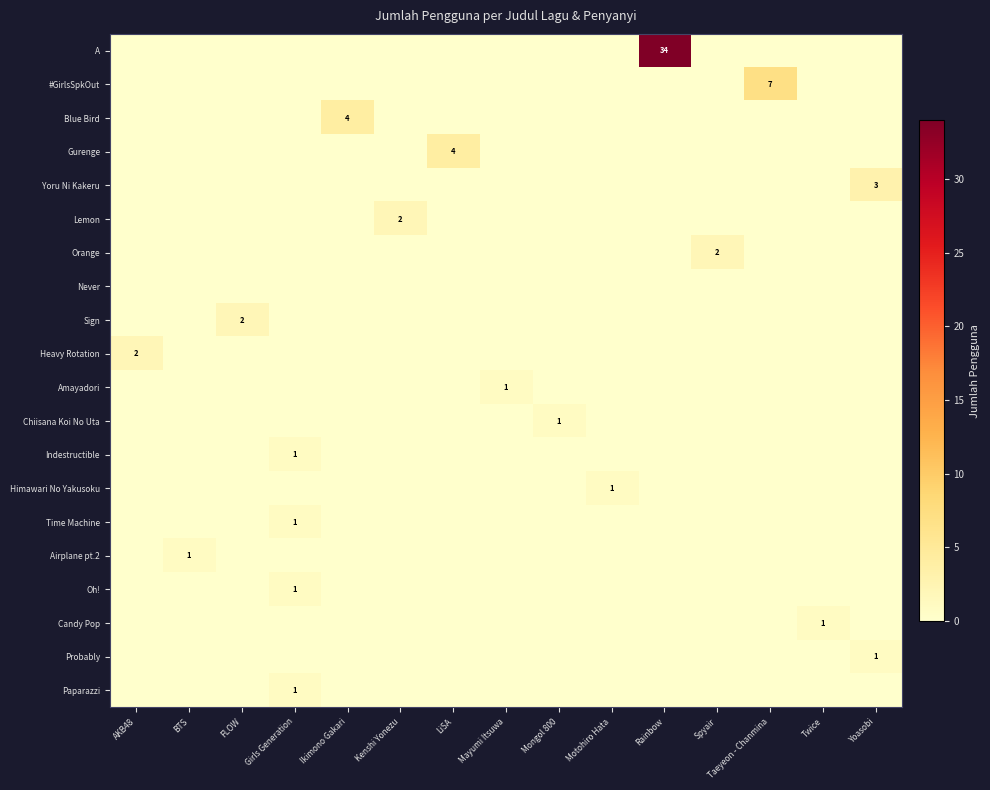

Is it true that A equals 10 at Rainbow?

False